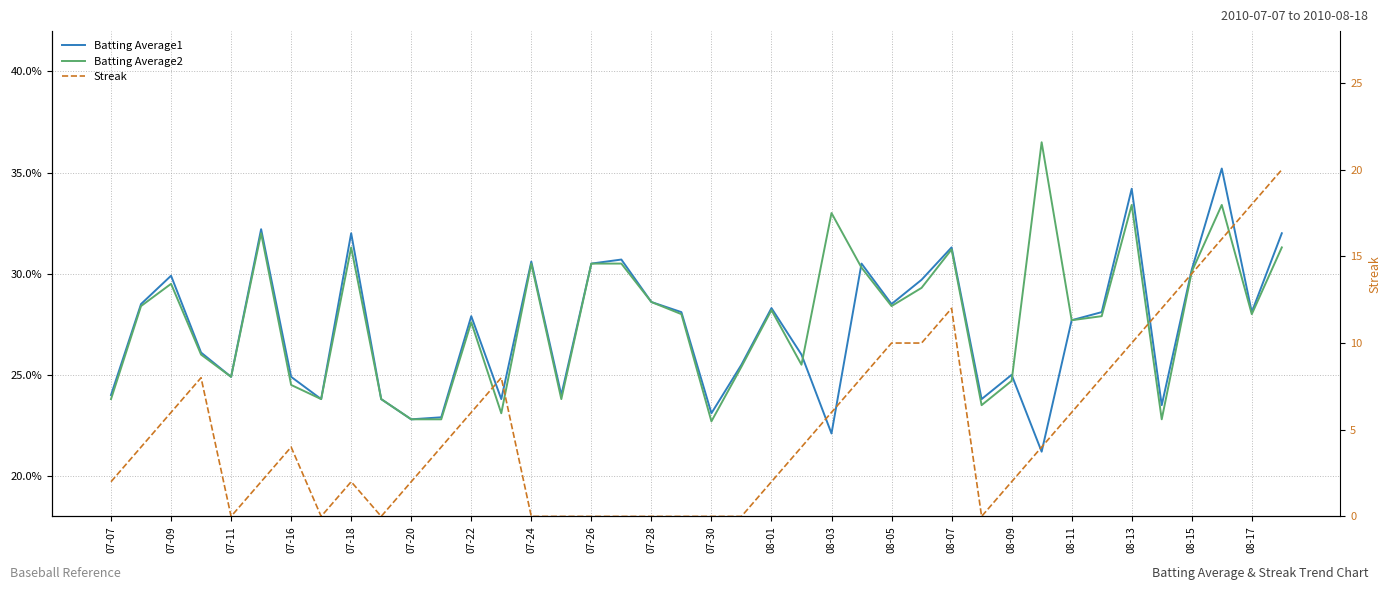

What is the average value of the Batting Average1 series?

0.3